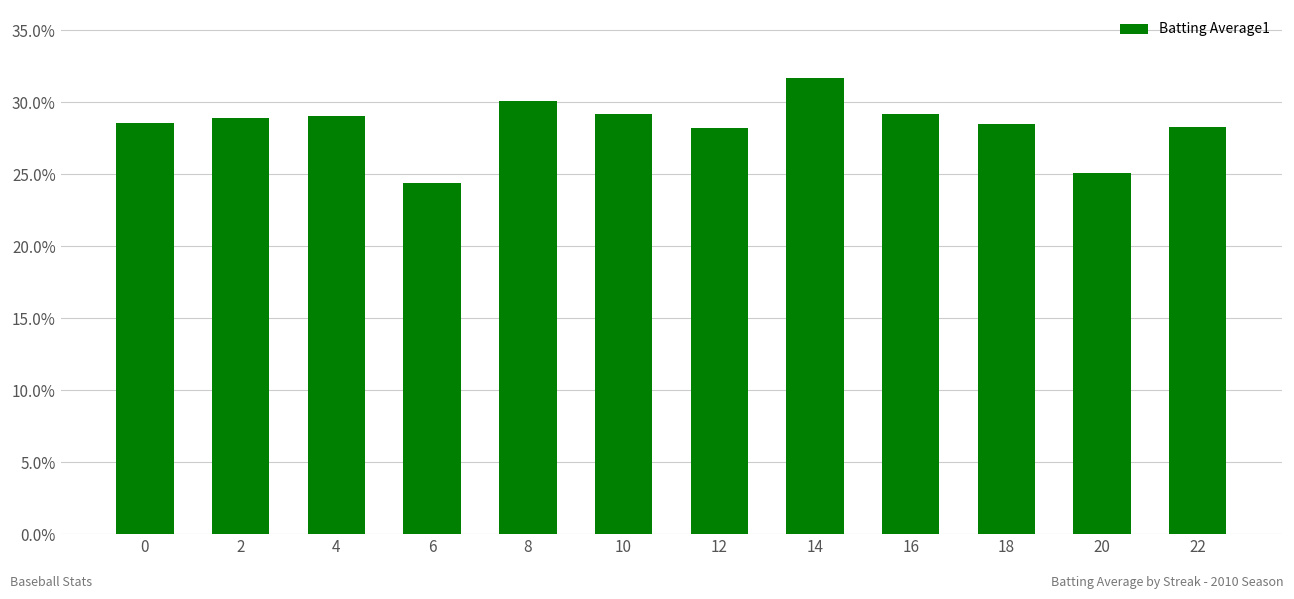

Reading left to right, extract all data points from this chart.

0=0.3	2=0.3	4=0.3	6=0.2	8=0.3	10=0.3	12=0.3	14=0.3	16=0.3	18=0.3	20=0.3	22=0.3